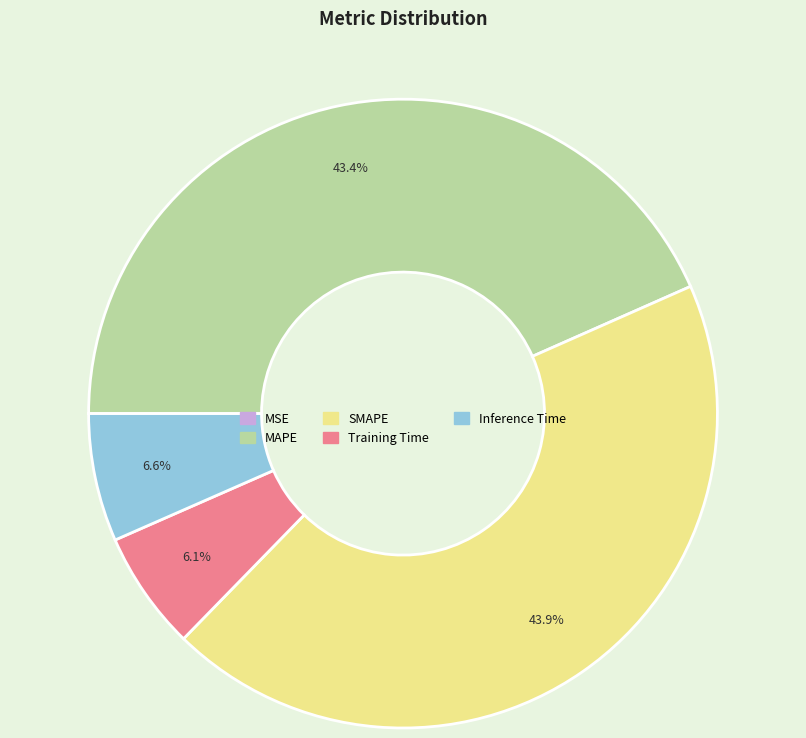

What is the largest slice in the pie chart?

SMAPE